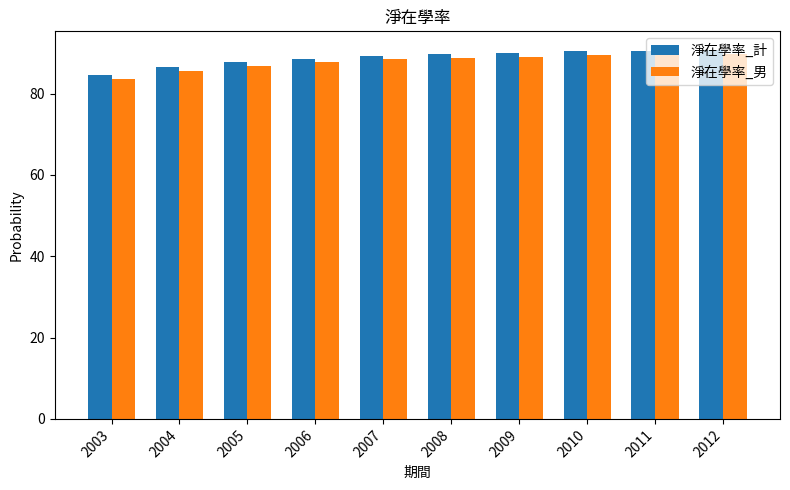

How many bars are there in total?

20